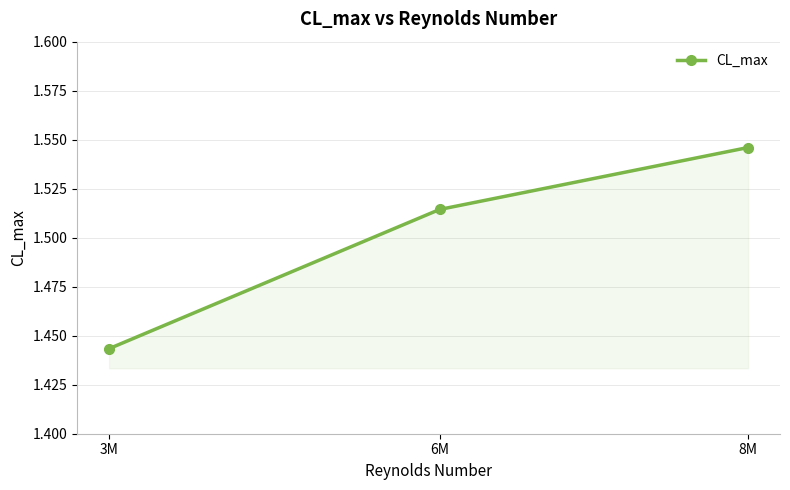

How many lines are shown in the chart?

1